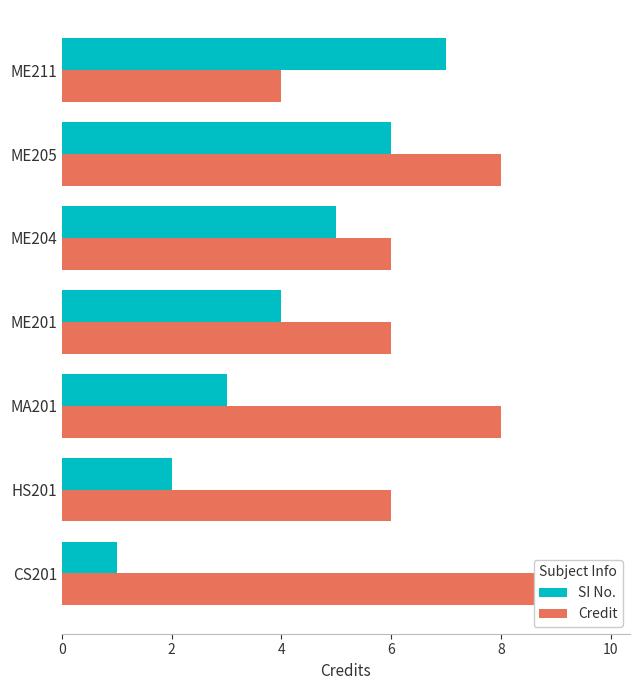

At how many categories does at least one series exceed 1?

7